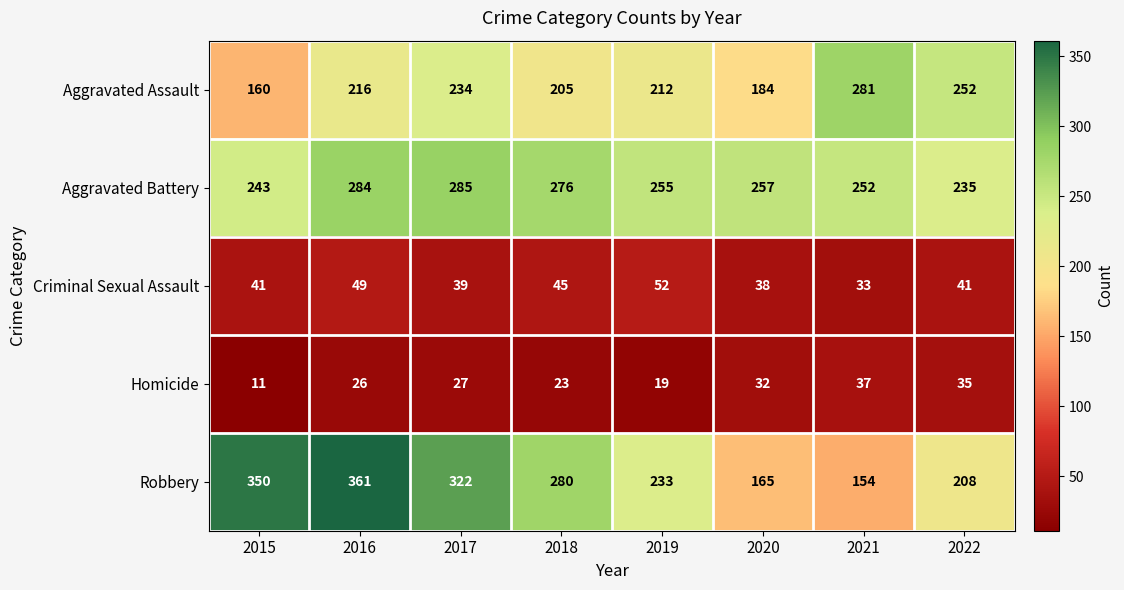

Rank the series by their maximum value, from lowest to highest.

Homicide, Criminal Sexual Assault, Aggravated Assault, Aggravated Battery, Robbery